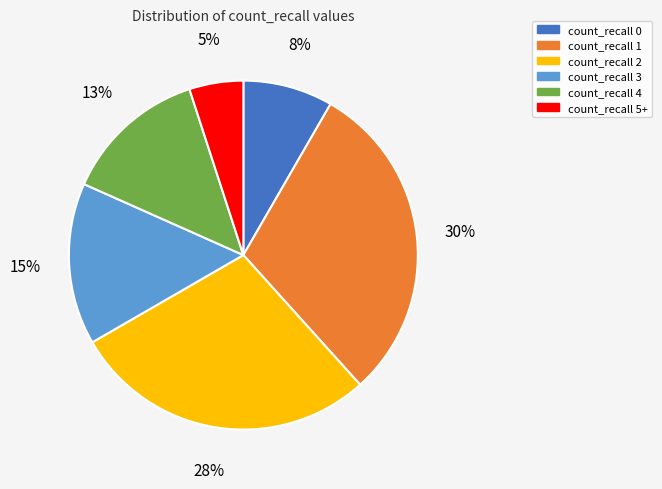

Count the number of slices in the pie.

6